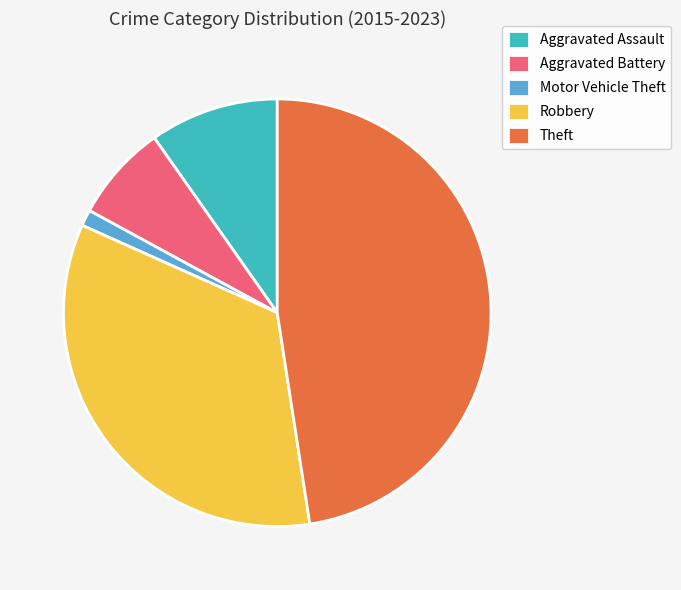

Which category has the smallest portion of the pie?

Motor Vehicle Theft